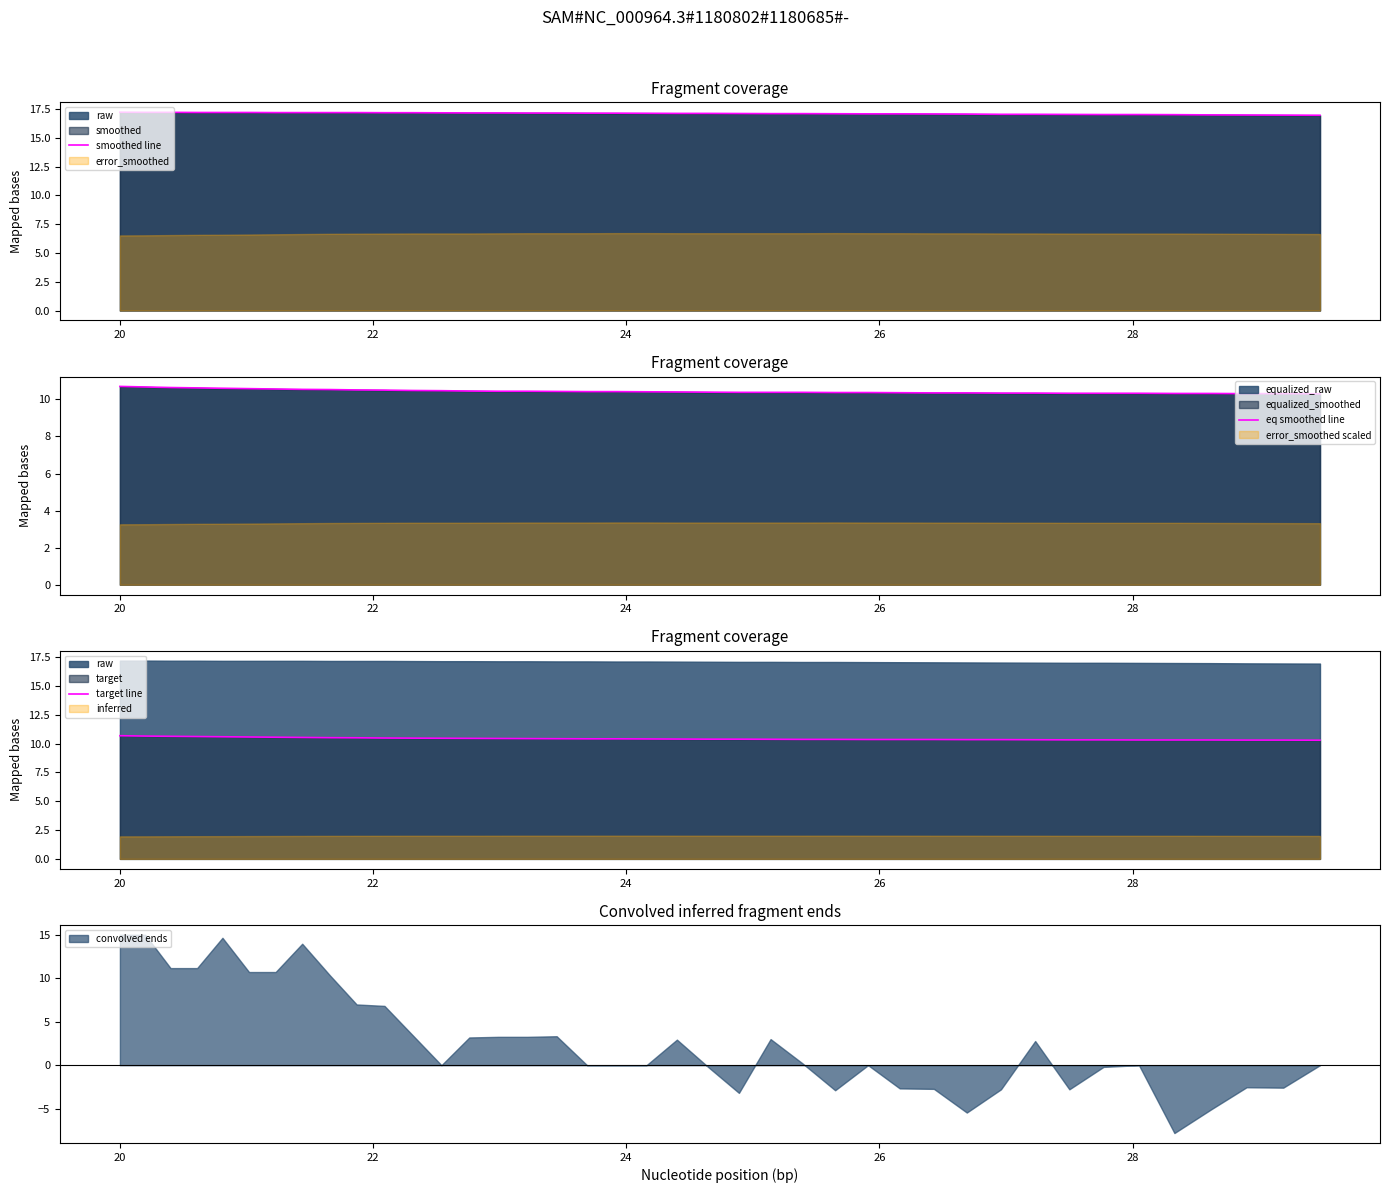

What is the highest value of the eq smoothed line series?

10.7